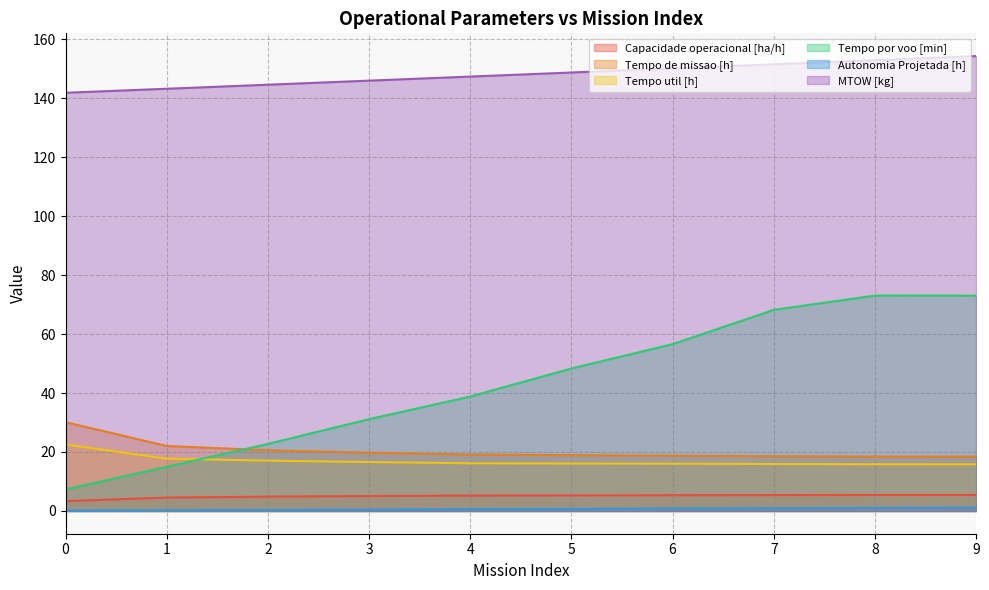

What is the difference between the Capacidade operacional [ha/h] values at 3 and 9?

0.4